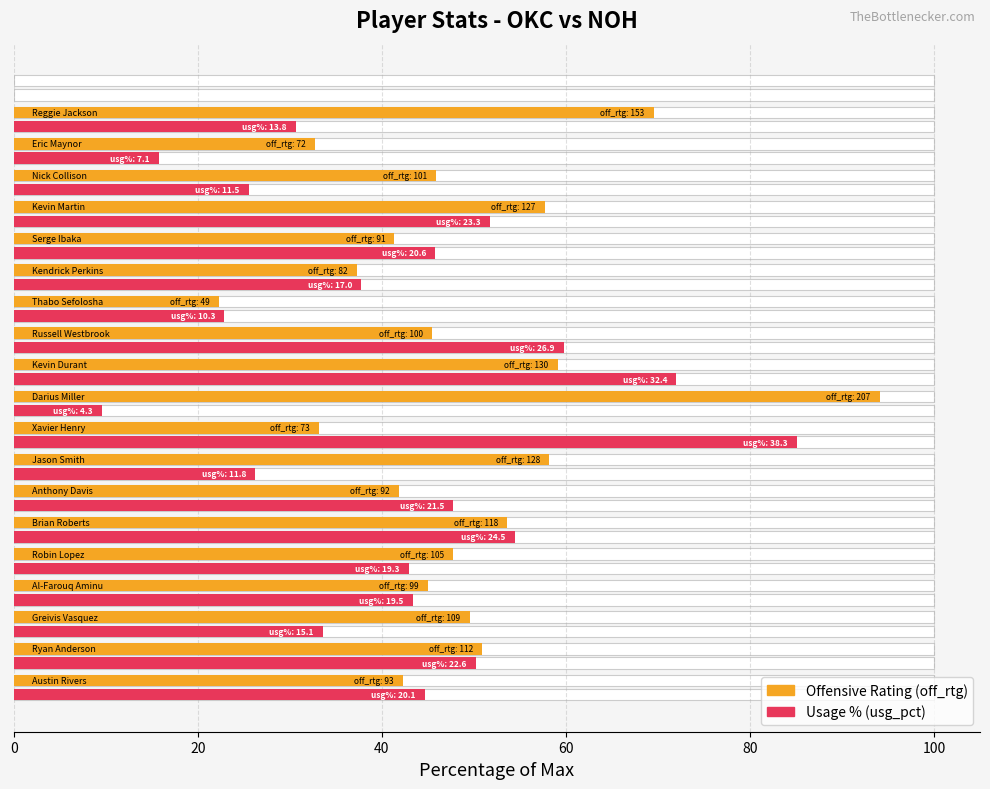

Reading left to right, transcribe all the data shown in this chart.

off_rtg: 42.3	50.9	49.5	45.0	47.7	53.6	41.8	58.2	33.2	94.1	59.1	45.5	22.3	37.3	41.4	57.7	45.9	32.7	69.5	0.0
usg_pct: 44.7	50.2	33.6	43.3	42.9	54.4	47.8	26.2	85.1	9.6	72.0	59.8	22.9	37.8	45.8	51.8	25.6	15.8	30.7	0.0